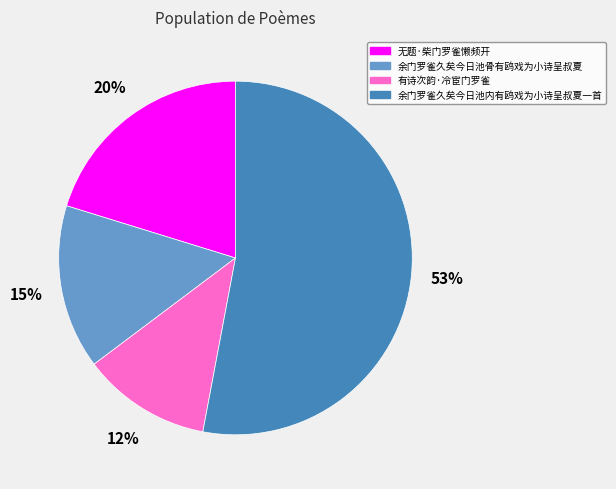

To the nearest percent, what is the combined percentage of 有诗次韵·冷宦门罗雀 and 无题·柴门罗雀懒频开?

32%